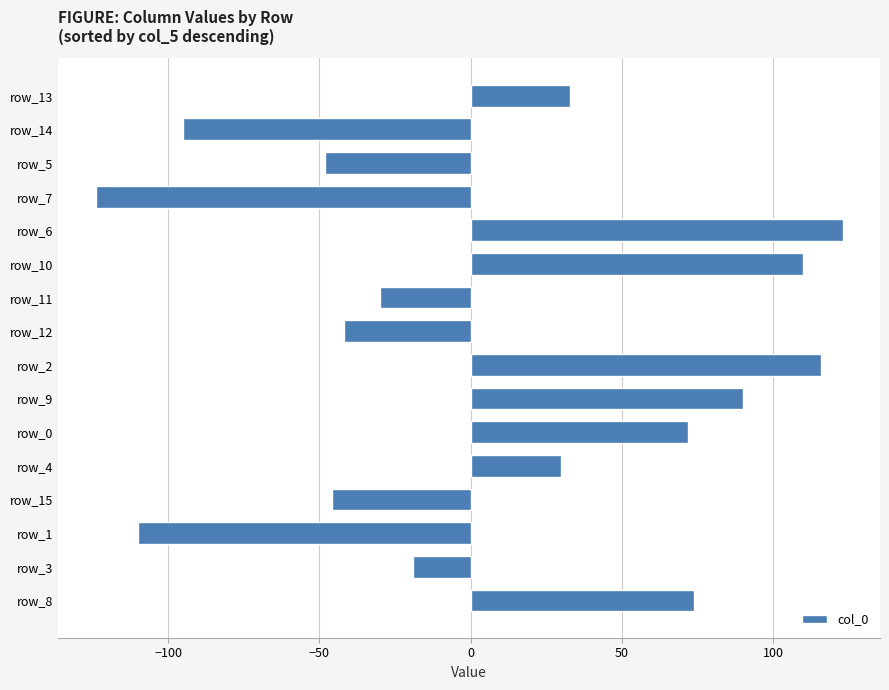

At which category does the chart reach its peak across all series?

row_6